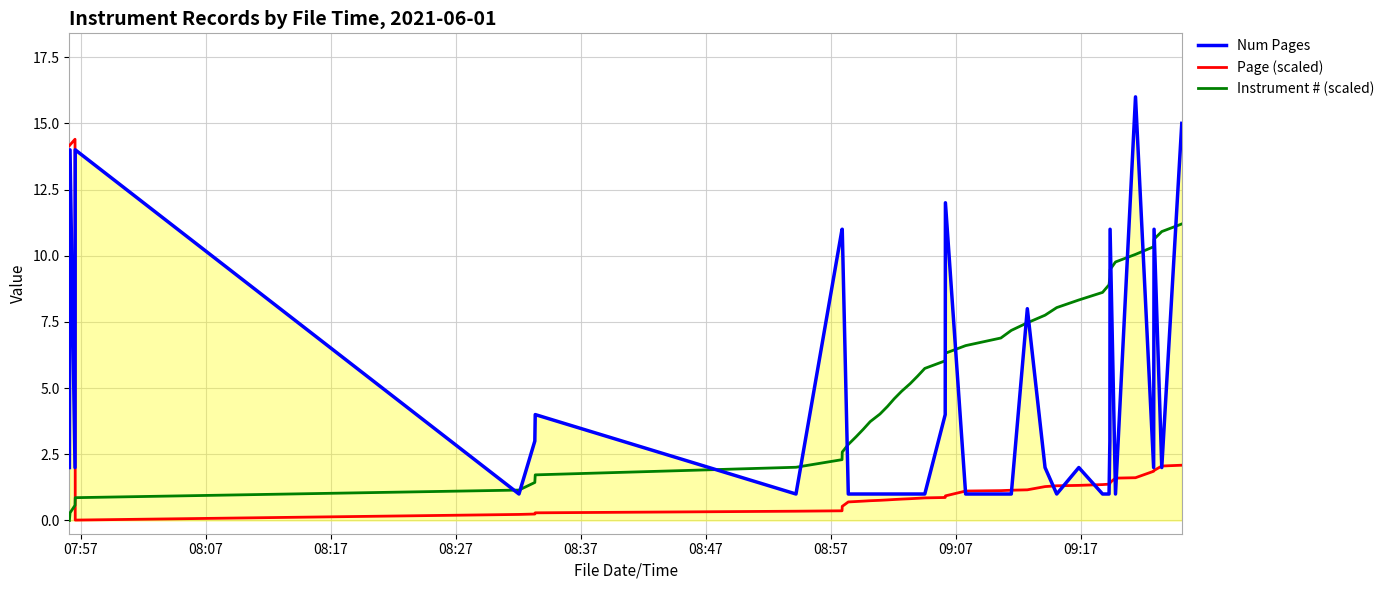

Count the number of data series in this chart.

3